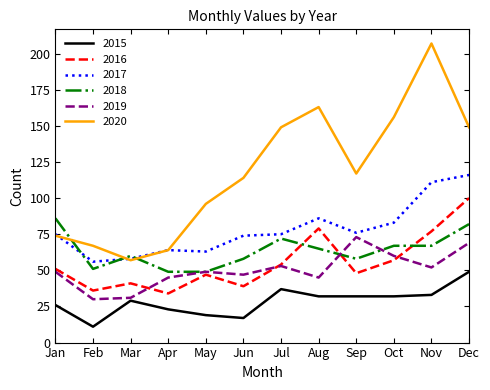

How many lines are shown in the chart?

6